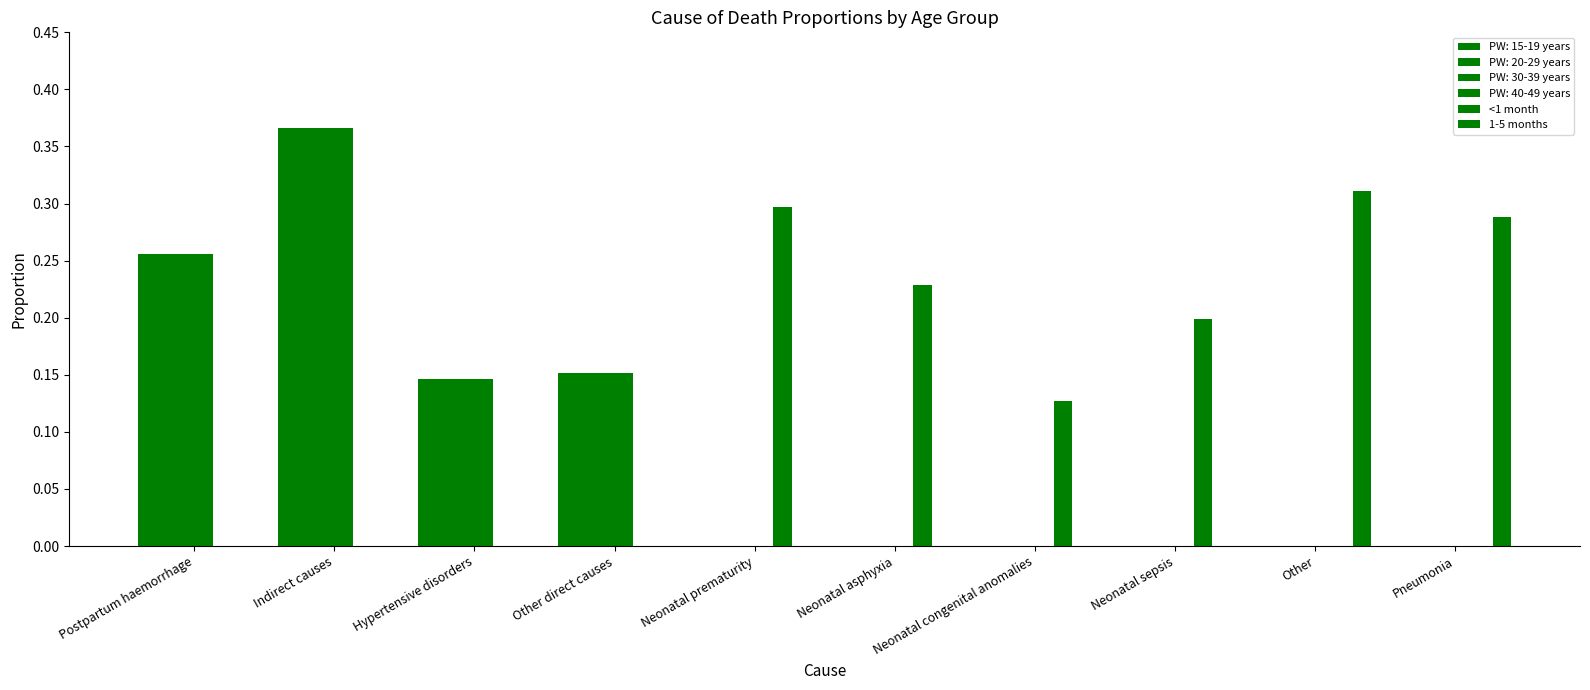

How many categories are shown in the chart?

10